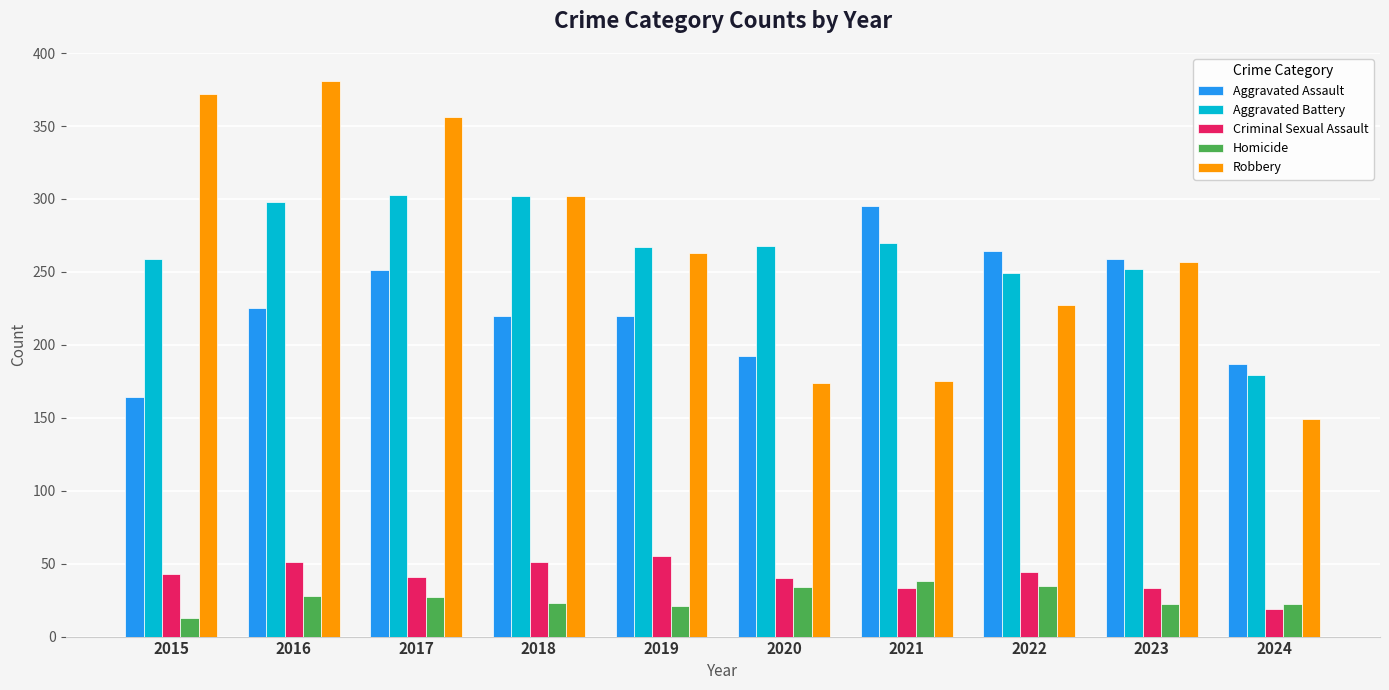

What is the sum of the Homicide values at 2016 and 2023?

50